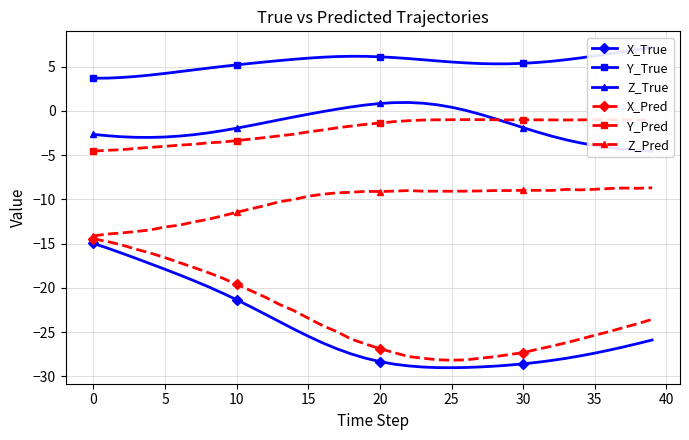

Which category has the highest value in the X_True series?

0